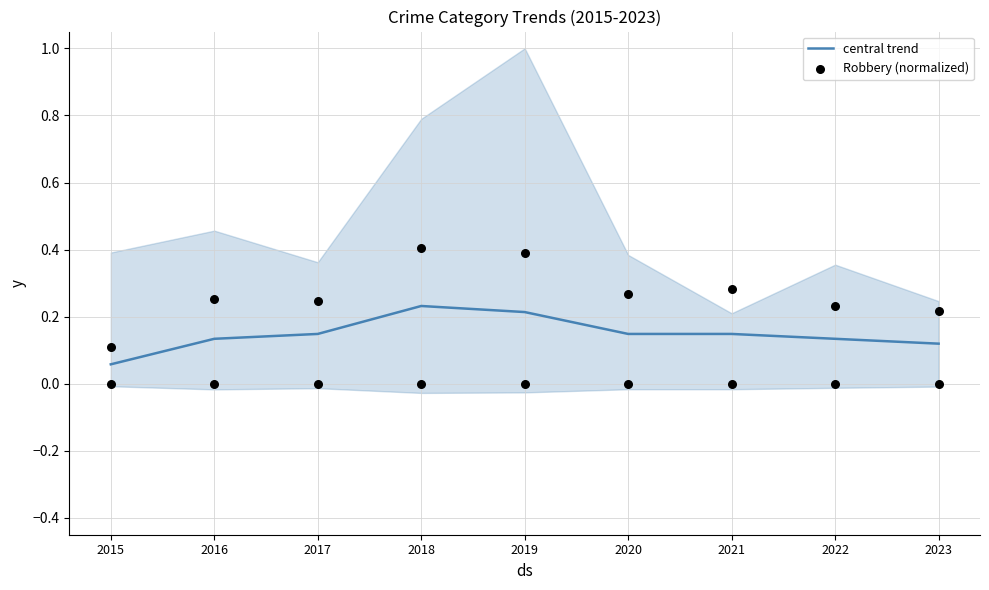

At which category is the sum across all series the highest?

2018